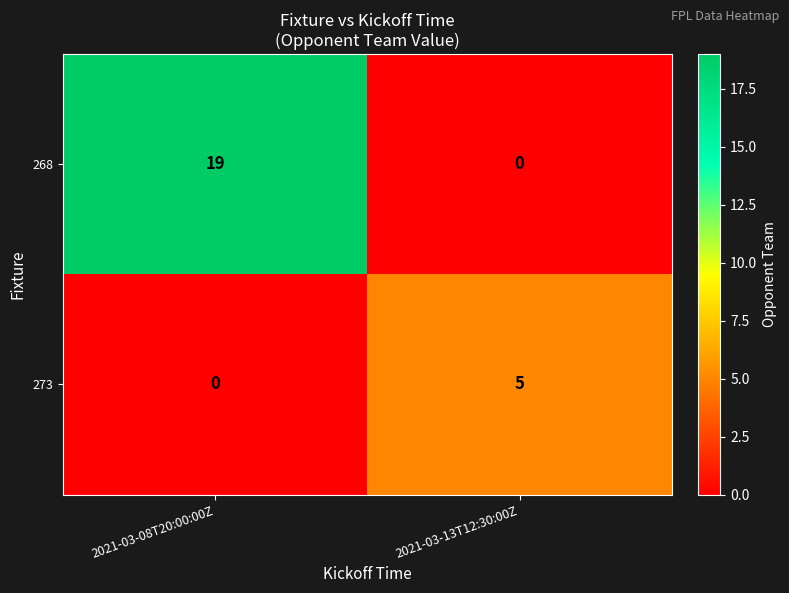

True or false: 268 has a value of 0 at 2021-03-13T12:30:00Z.

True